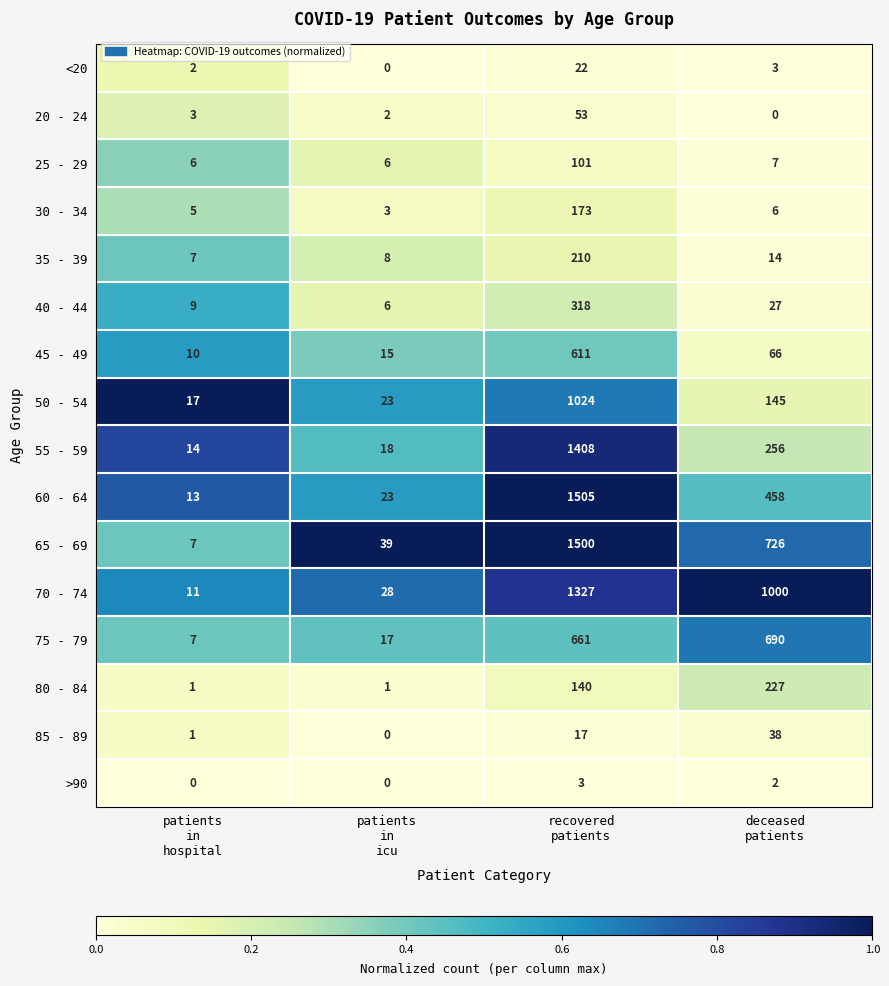

Which series has the largest total across all categories?

70 - 74